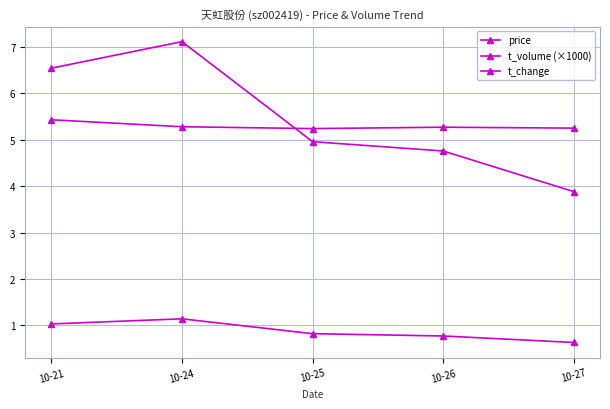

Is this an area chart (filled region under the line)?

No